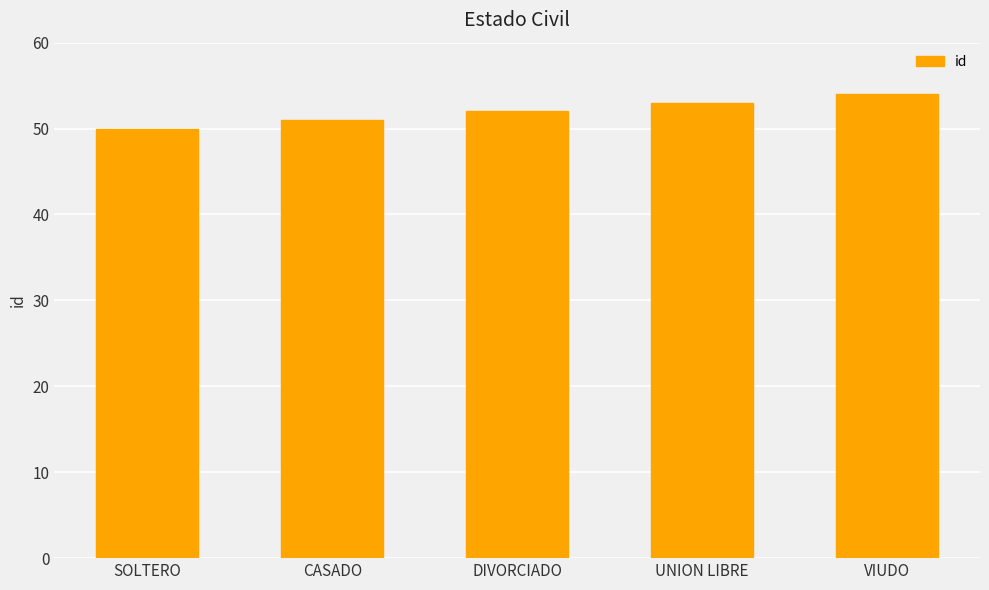

What is the greatest value displayed?

54